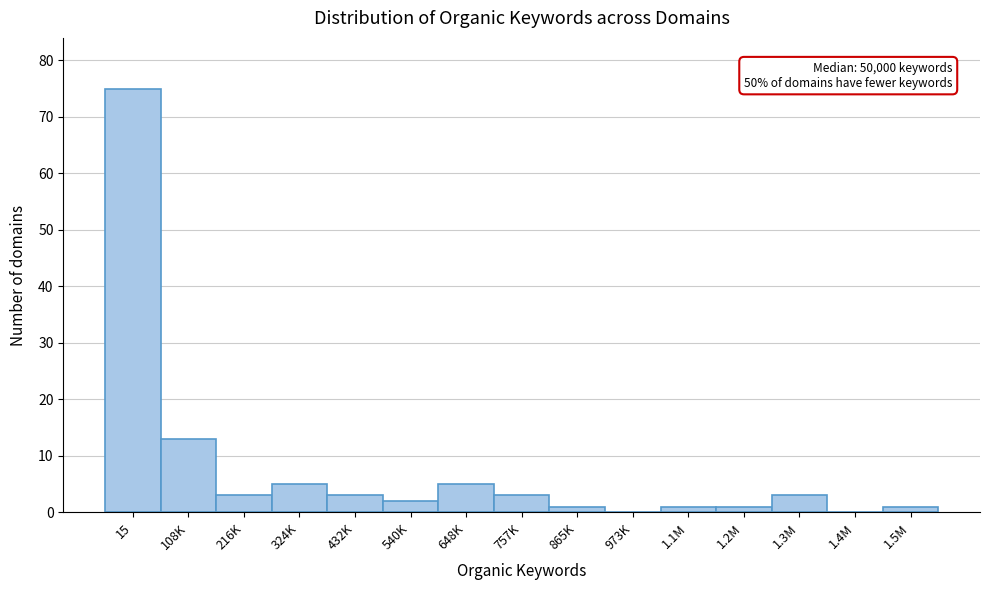

Reading left to right, list all the values displayed in this chart.

15=75	108K=13	216K=3	324K=5	432K=3	540K=2	648K=5	757K=3	865K=1	973K=0	1.1M=1	1.2M=1	1.3M=3	1.4M=0	1.5M=1